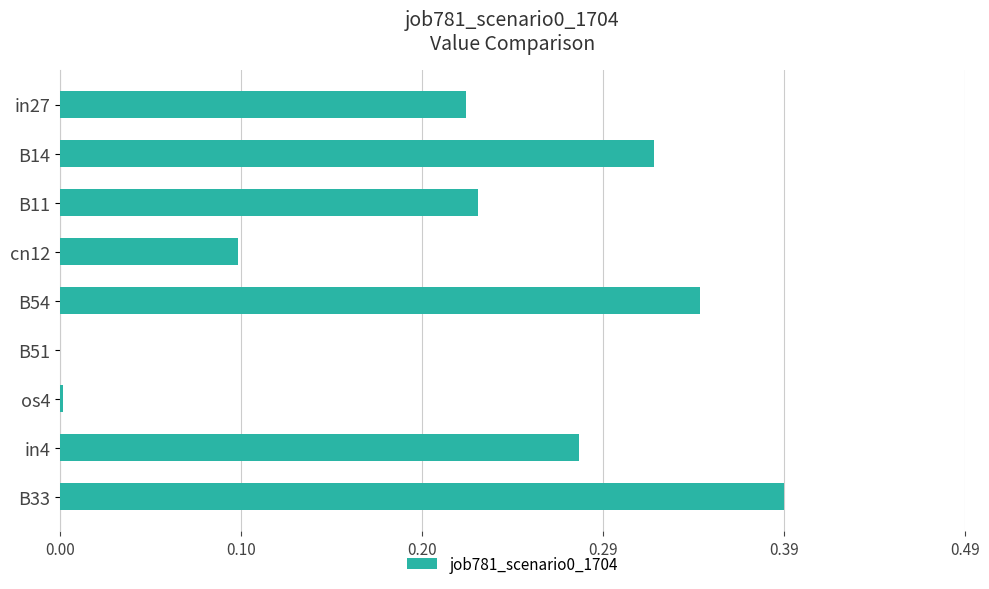

The chart shows a value of 0.1 at B54. True or false?

False